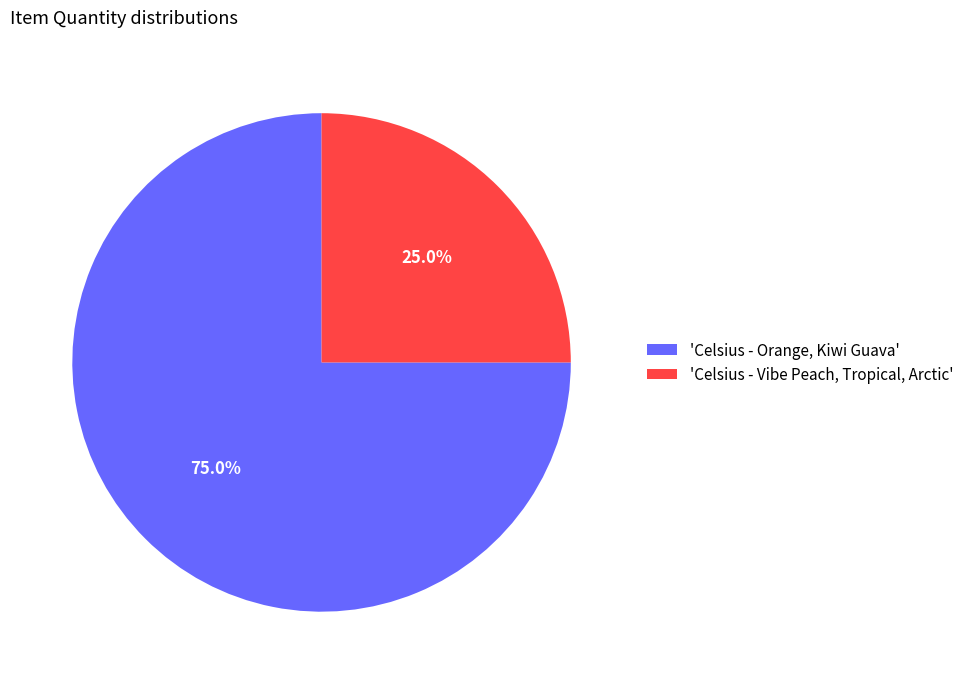

Is the sum of 'Celsius - Orange, Kiwi Guava' and 'Celsius - Vibe Peach, Tropical, Arctic' greater than half?

Yes